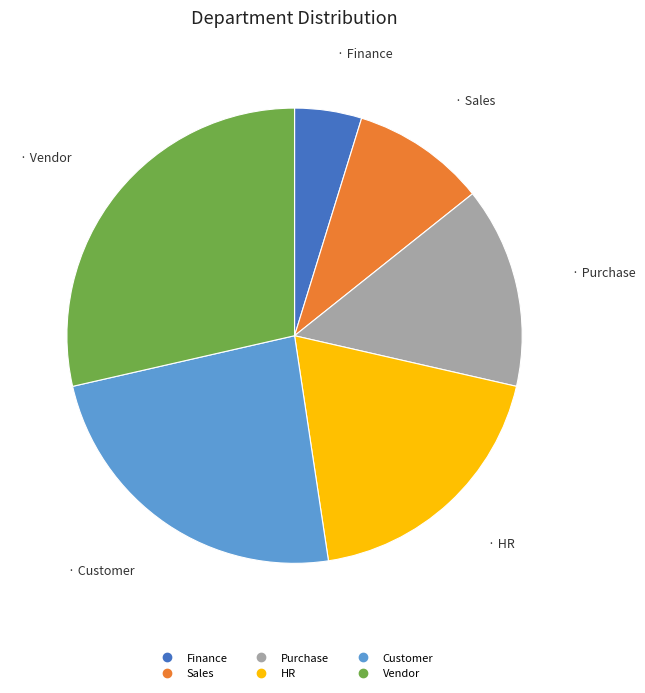

Does HR represent more than half of the total?

No